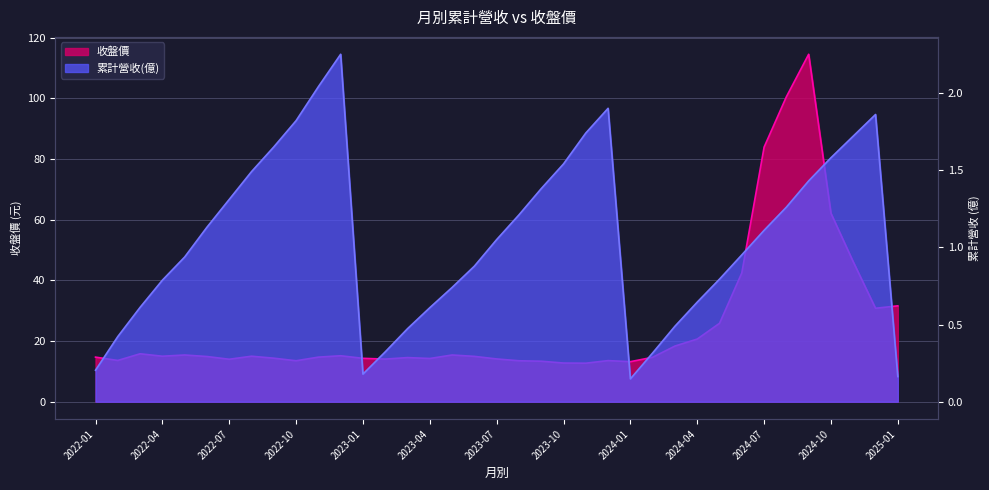

Rank the series at 2022-03 from highest to lowest value.

收盤價, 累計營收(億)